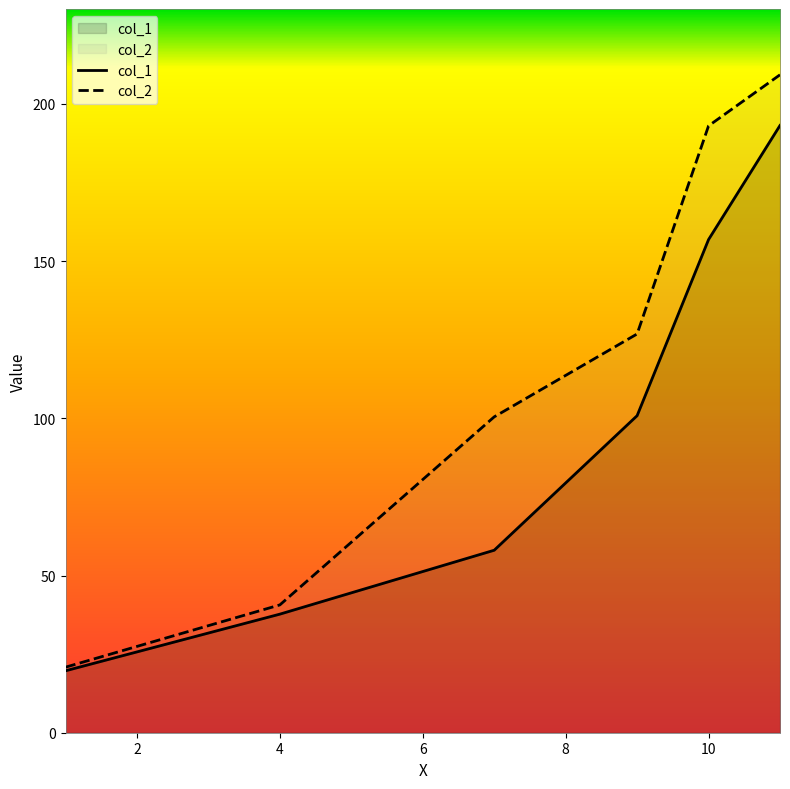

Which series has the largest total across all categories?

col_2